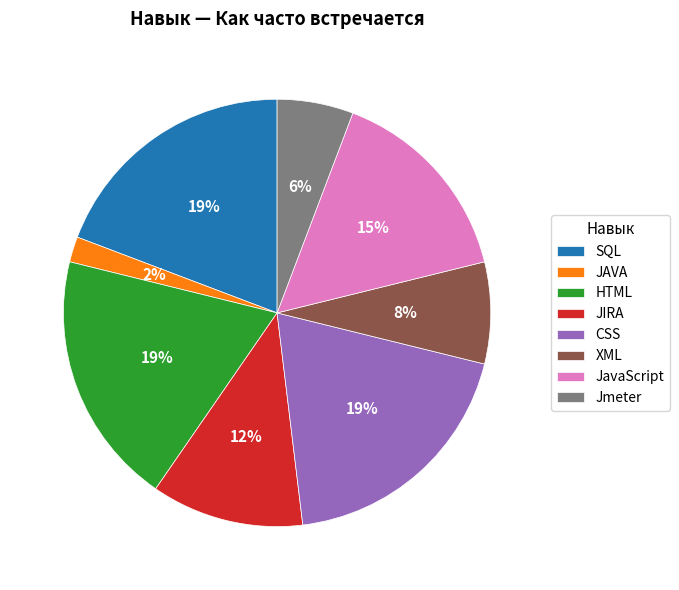

To the nearest percent, what is the difference between the JavaScript and CSS slice percentages?

4%